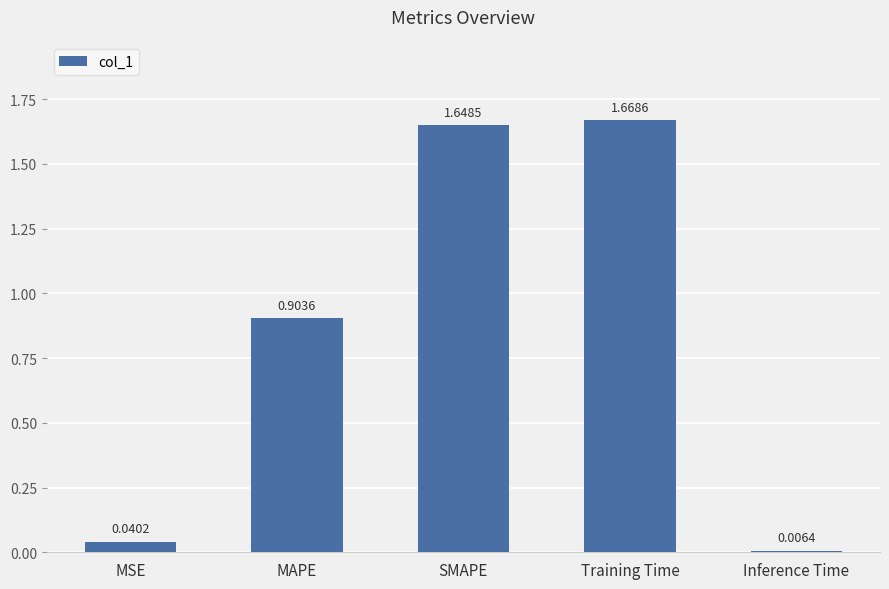

What is the label of the 1st bar from the right?

Inference Time